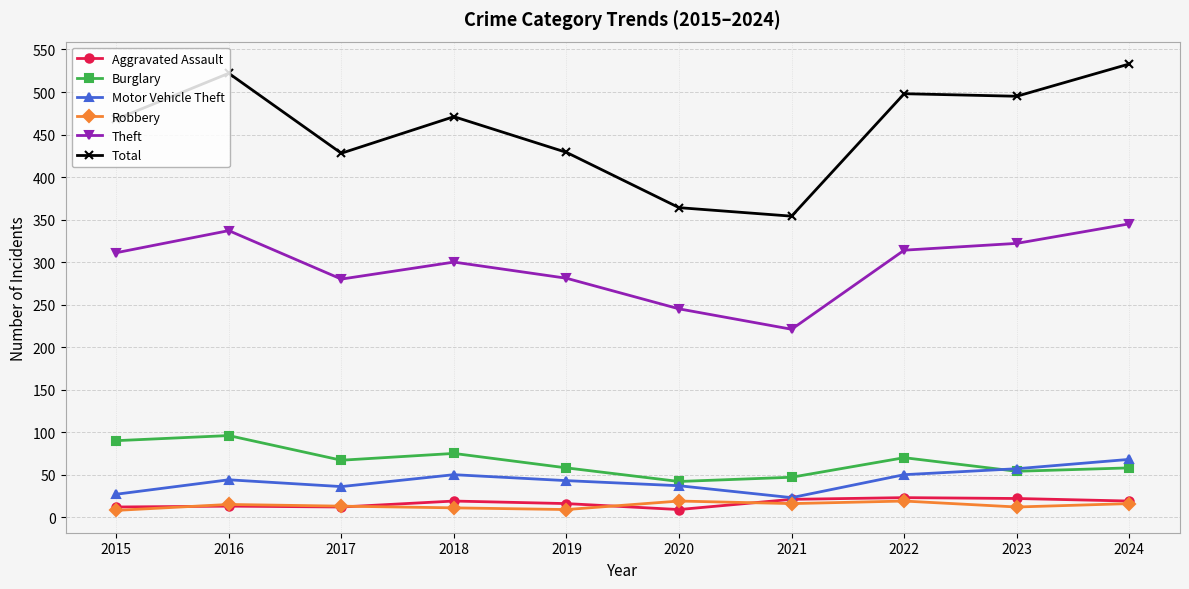

At how many categories does at least one series exceed 209?

10